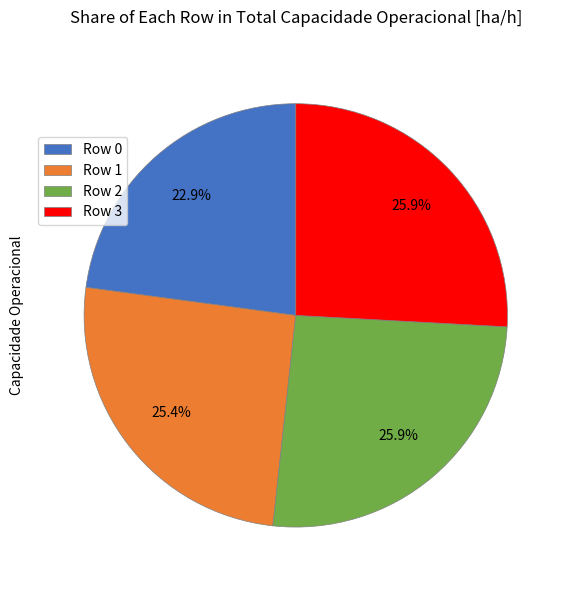

Is there any slice that represents more than half of the pie?

No